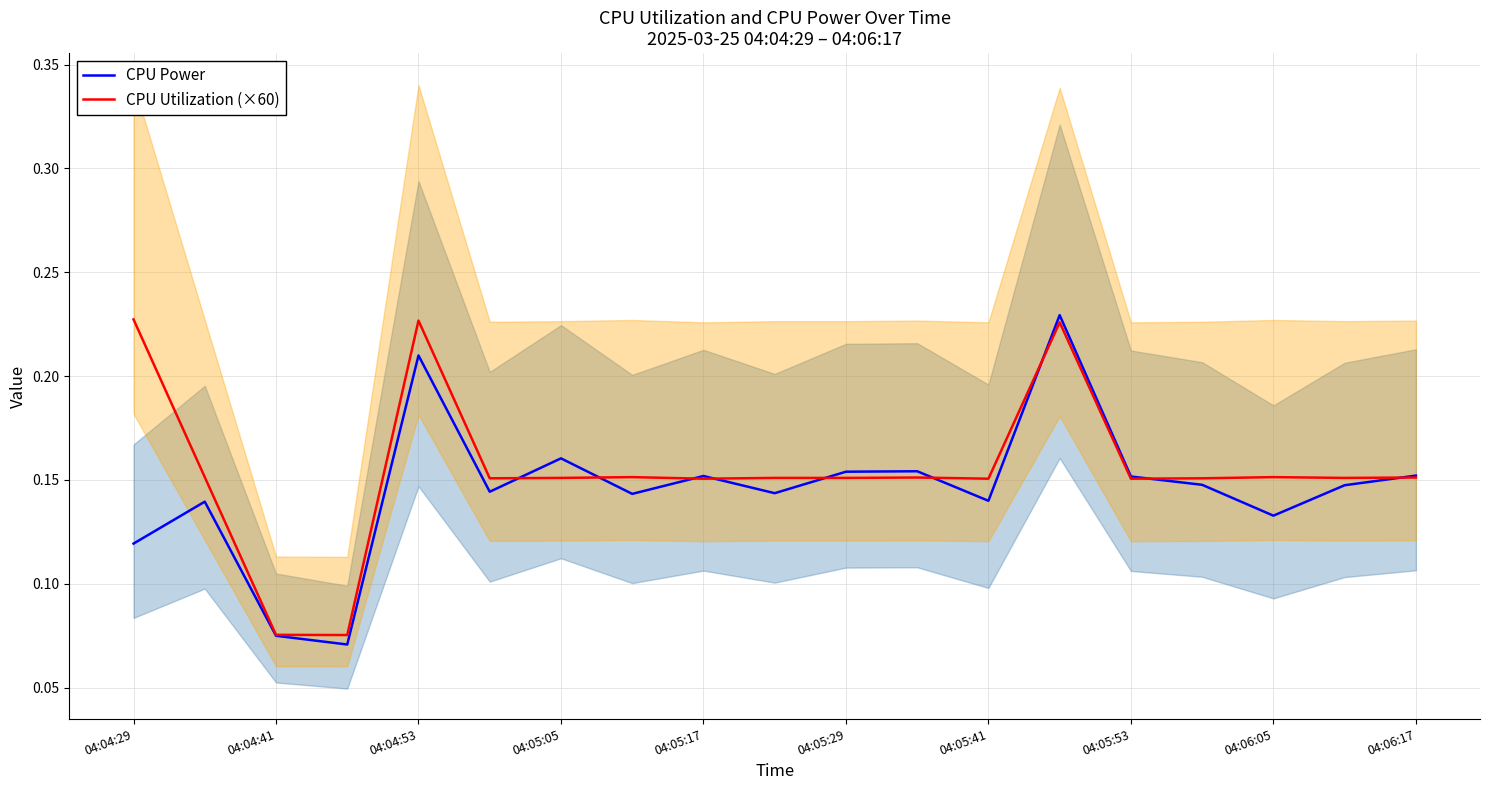

The CPU Power series shows 0.1 at 04:05:05. True or false?

False